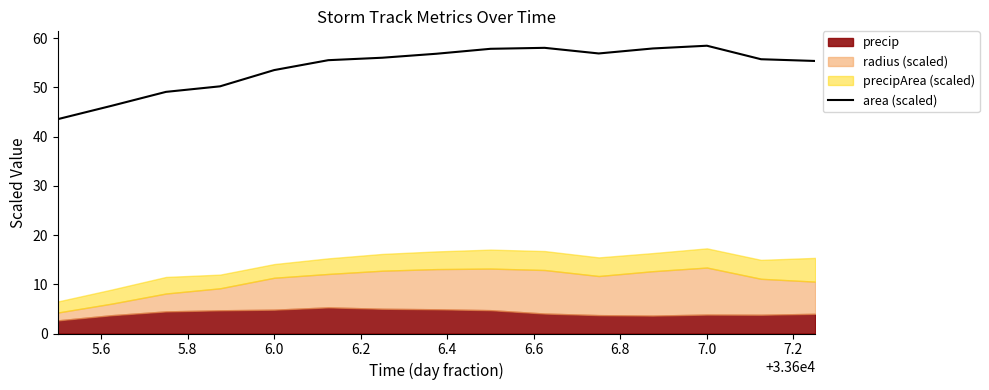

True or false: area (scaled) has a value of 13.4 at 7.0.

False